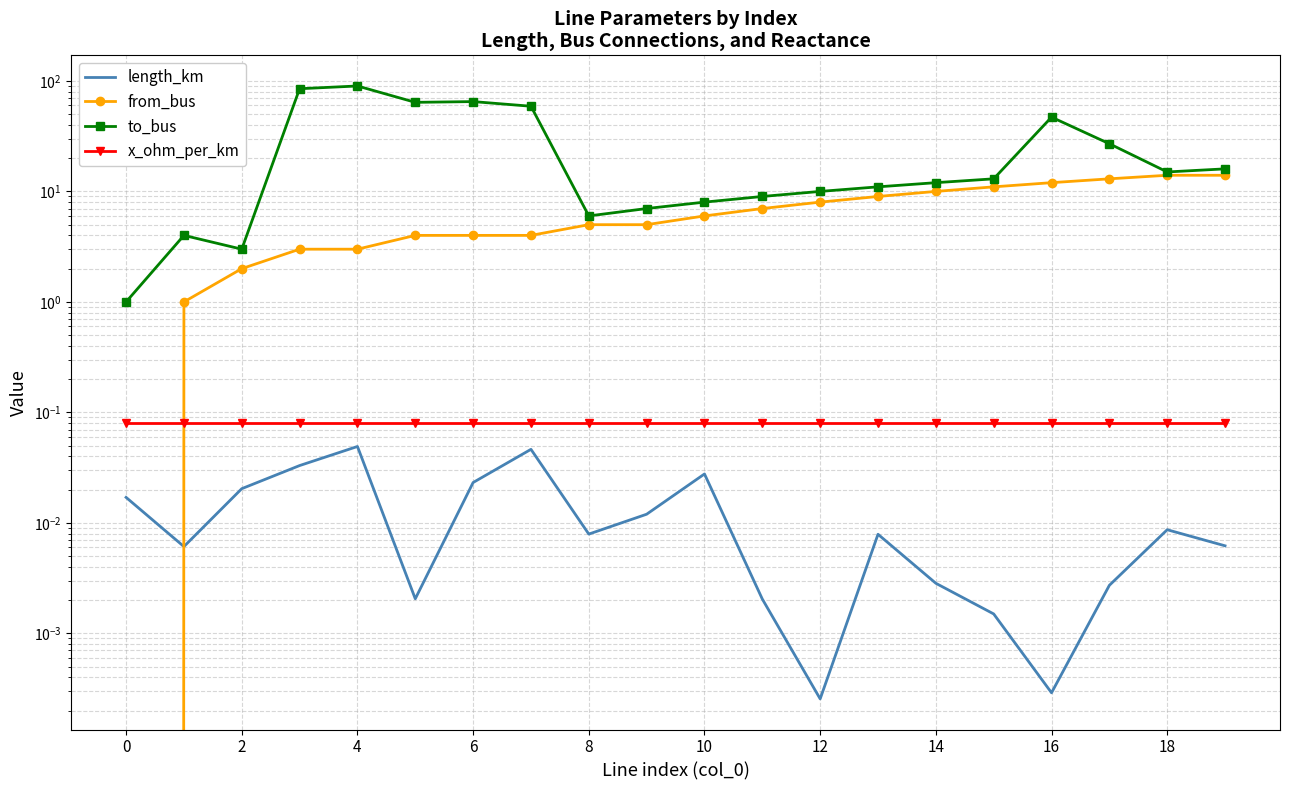

What is the minimum value for to_bus?

1.0